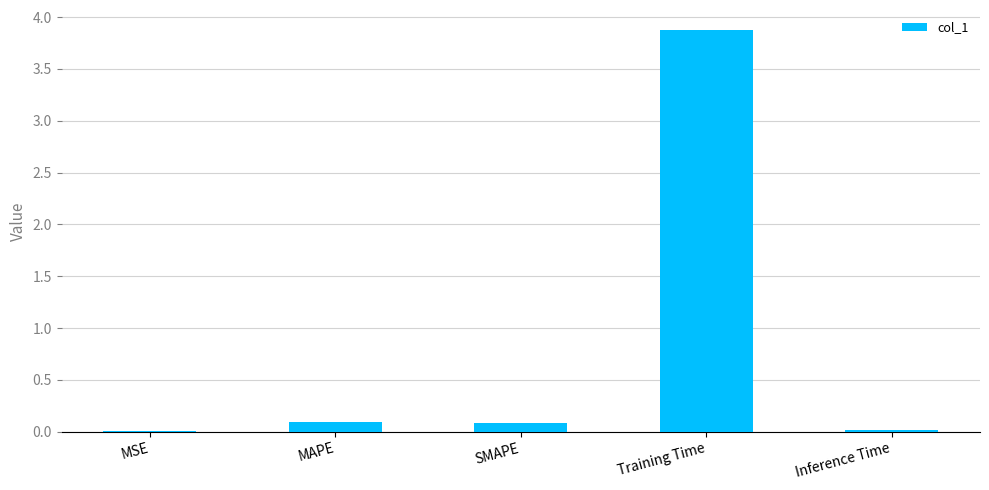

What is the change in value from MSE to Training Time?

+3.9